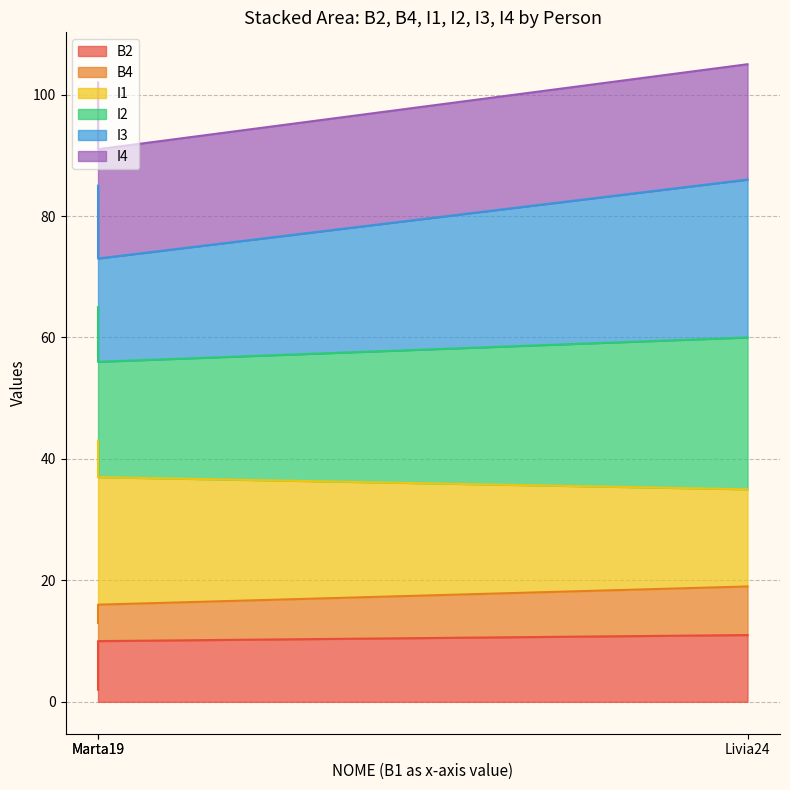

Is it true that I4 equals 25 at Marta19?

False